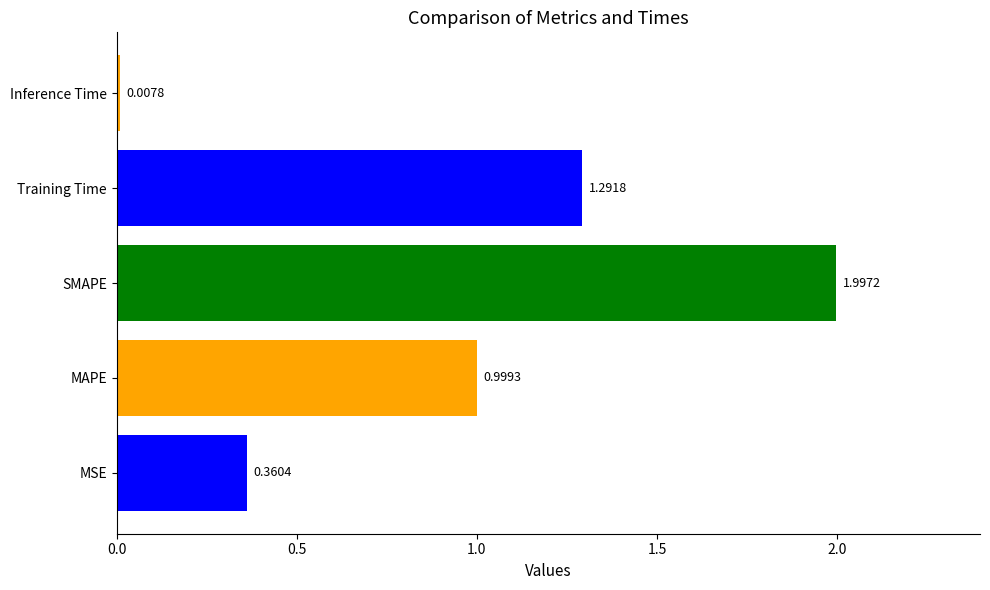

What is the maximum value shown in the chart?

2.0